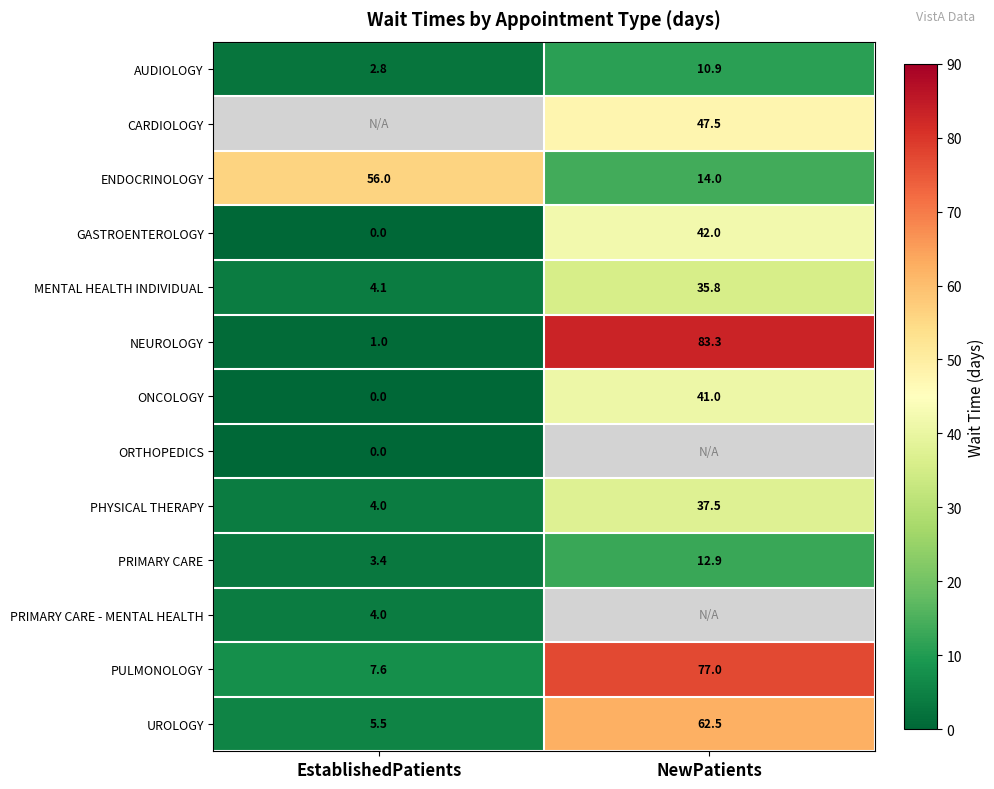

True or false: AUDIOLOGY has a value of 1.8 at EstablishedPatients.

False